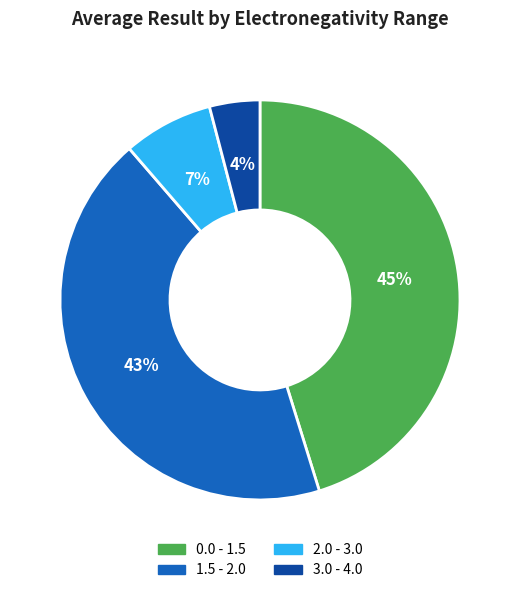

Does 0.0 - 1.5 represent more than half of the total?

No